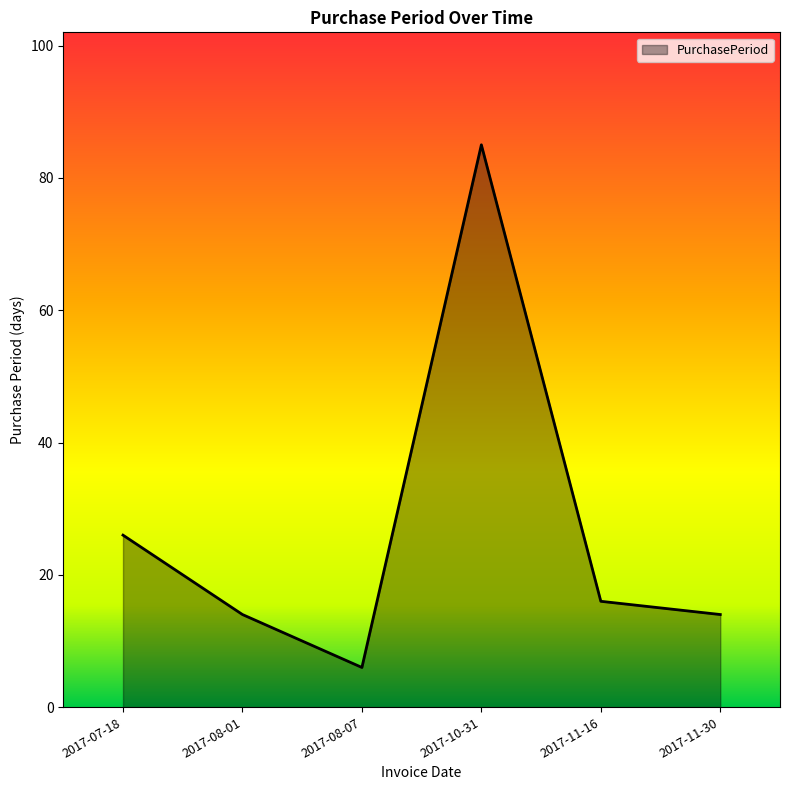

What is the sum of all values?

161